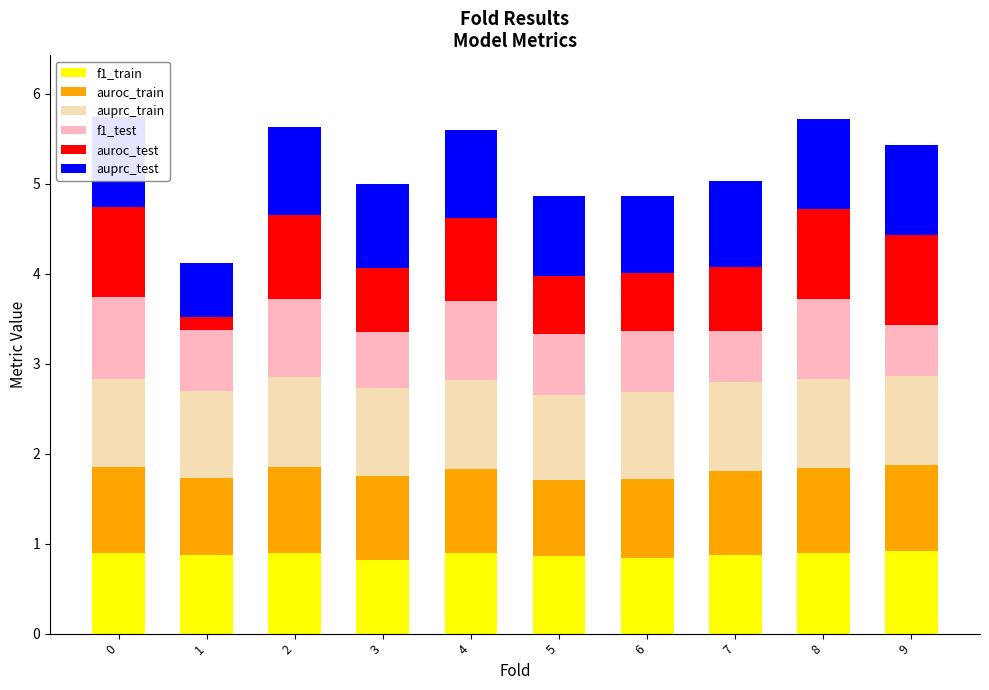

What is the average value of the f1_train series?

0.9